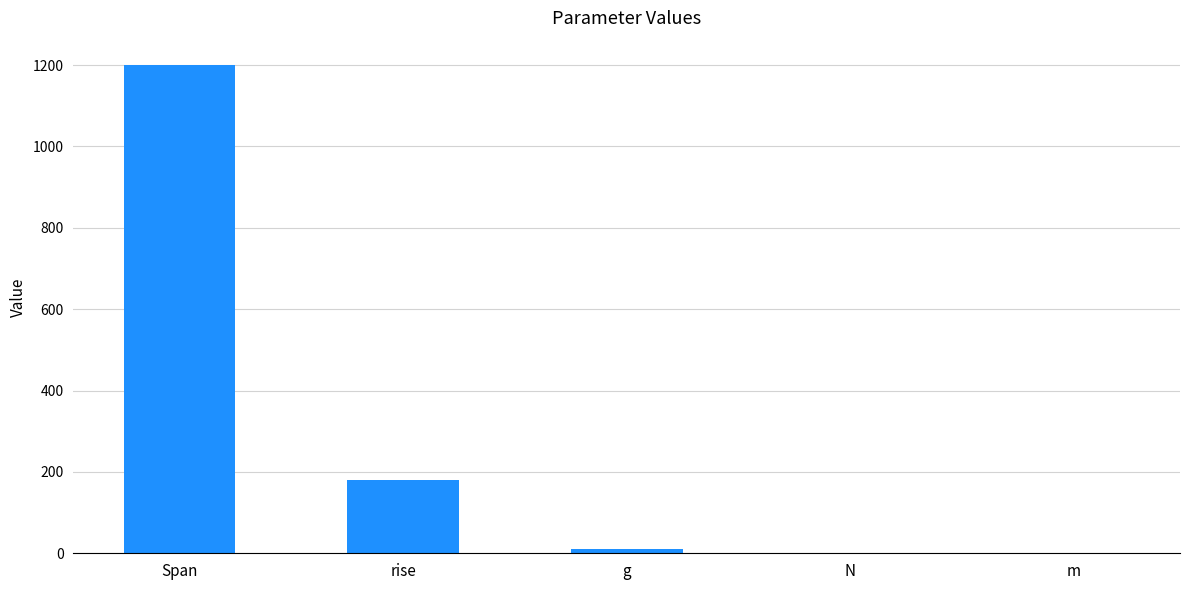

The chart shows a value of 180.0 at rise. True or false?

True